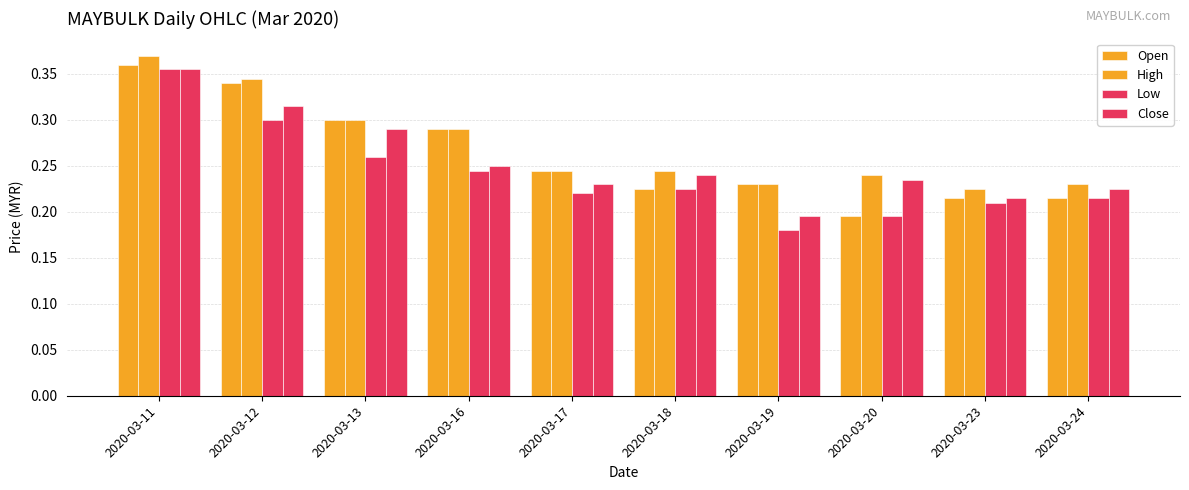

Reading left to right, extract all data points from this chart.

Open: 0.4	0.3	0.3	0.3	0.2	0.2	0.2	0.2	0.2	0.2
High: 0.4	0.3	0.3	0.3	0.2	0.2	0.2	0.2	0.2	0.2
Low: 0.4	0.3	0.3	0.2	0.2	0.2	0.2	0.2	0.2	0.2
Close: 0.4	0.3	0.3	0.2	0.2	0.2	0.2	0.2	0.2	0.2